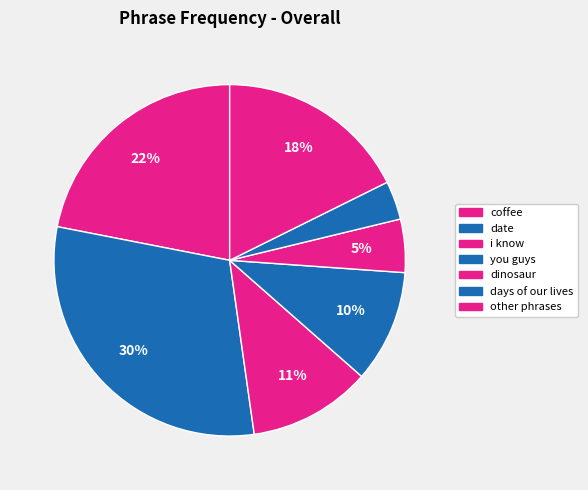

What is the largest slice in the pie chart?

date